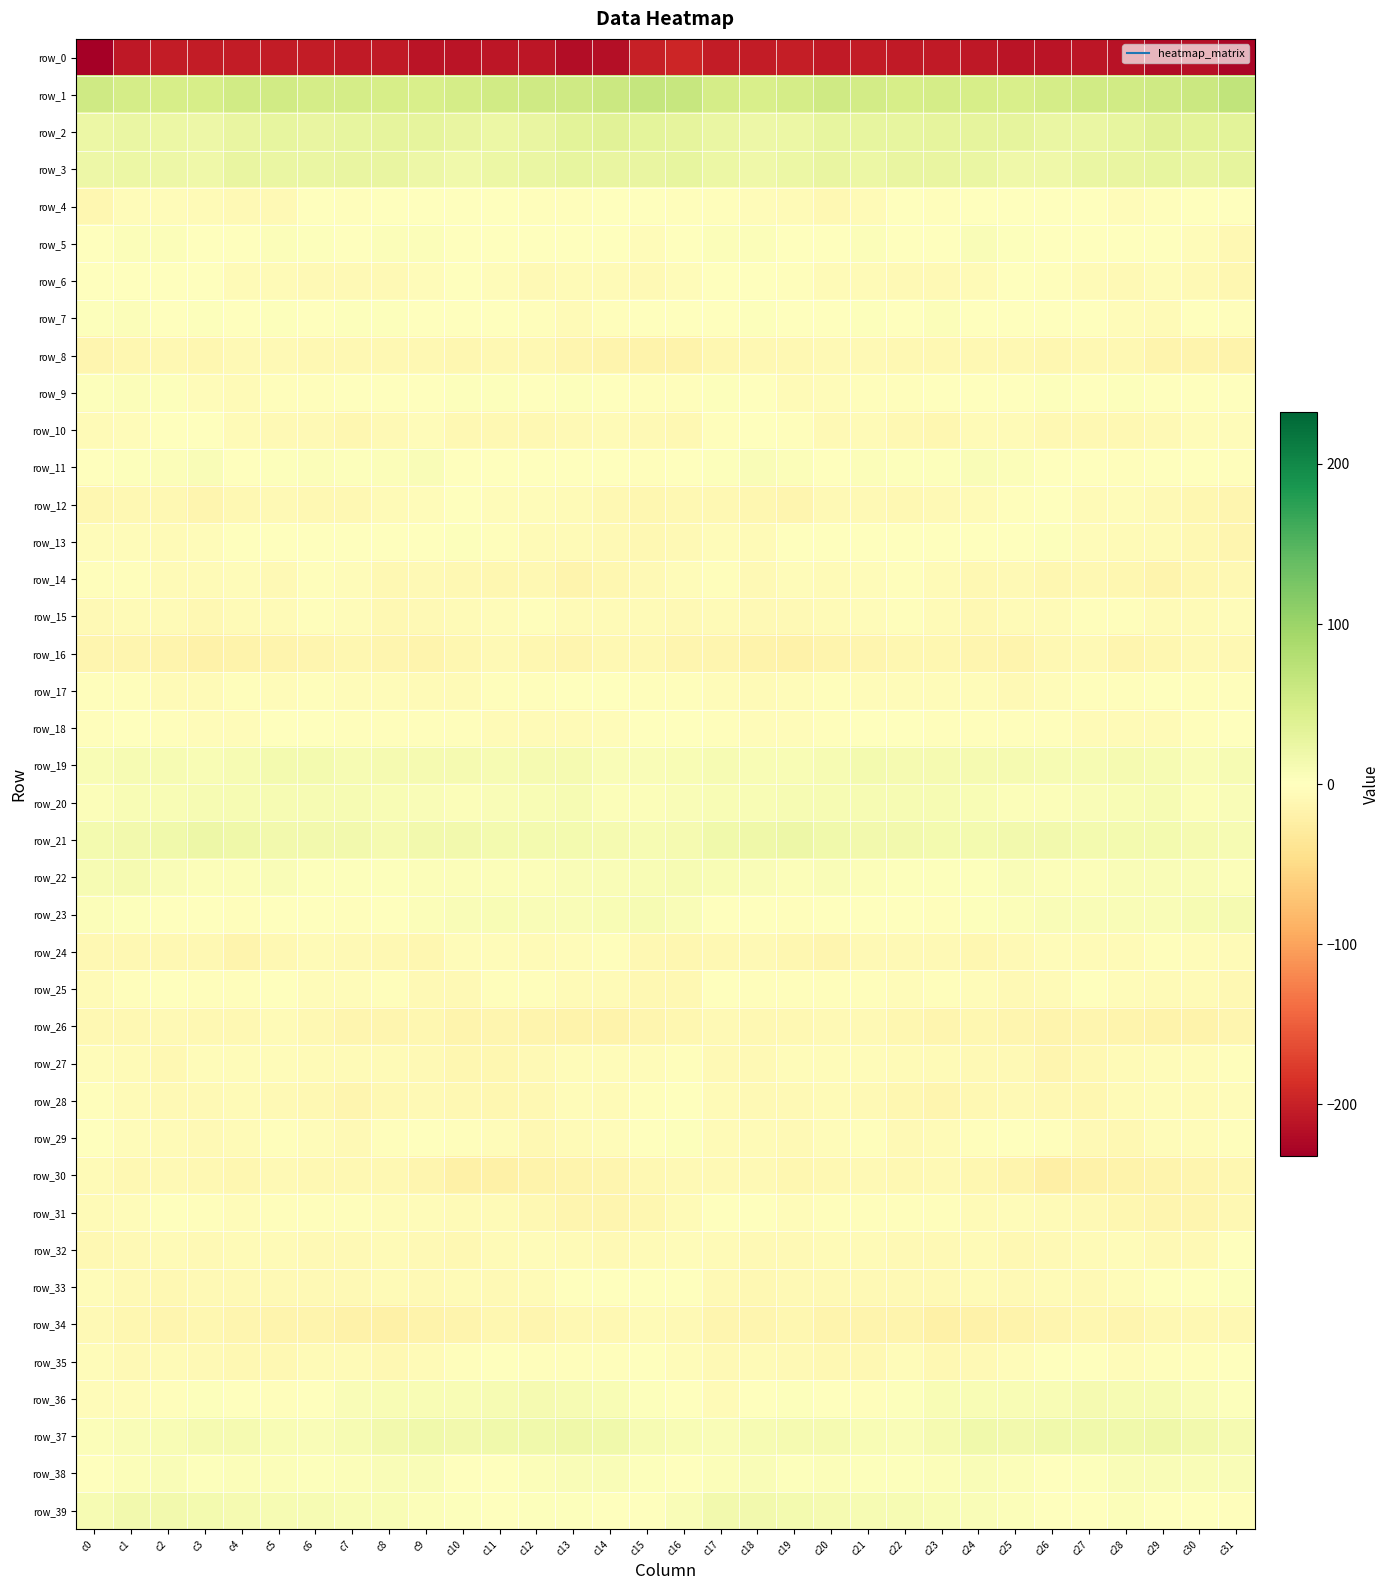

What is the lowest value of the row_35 series?

-10.3